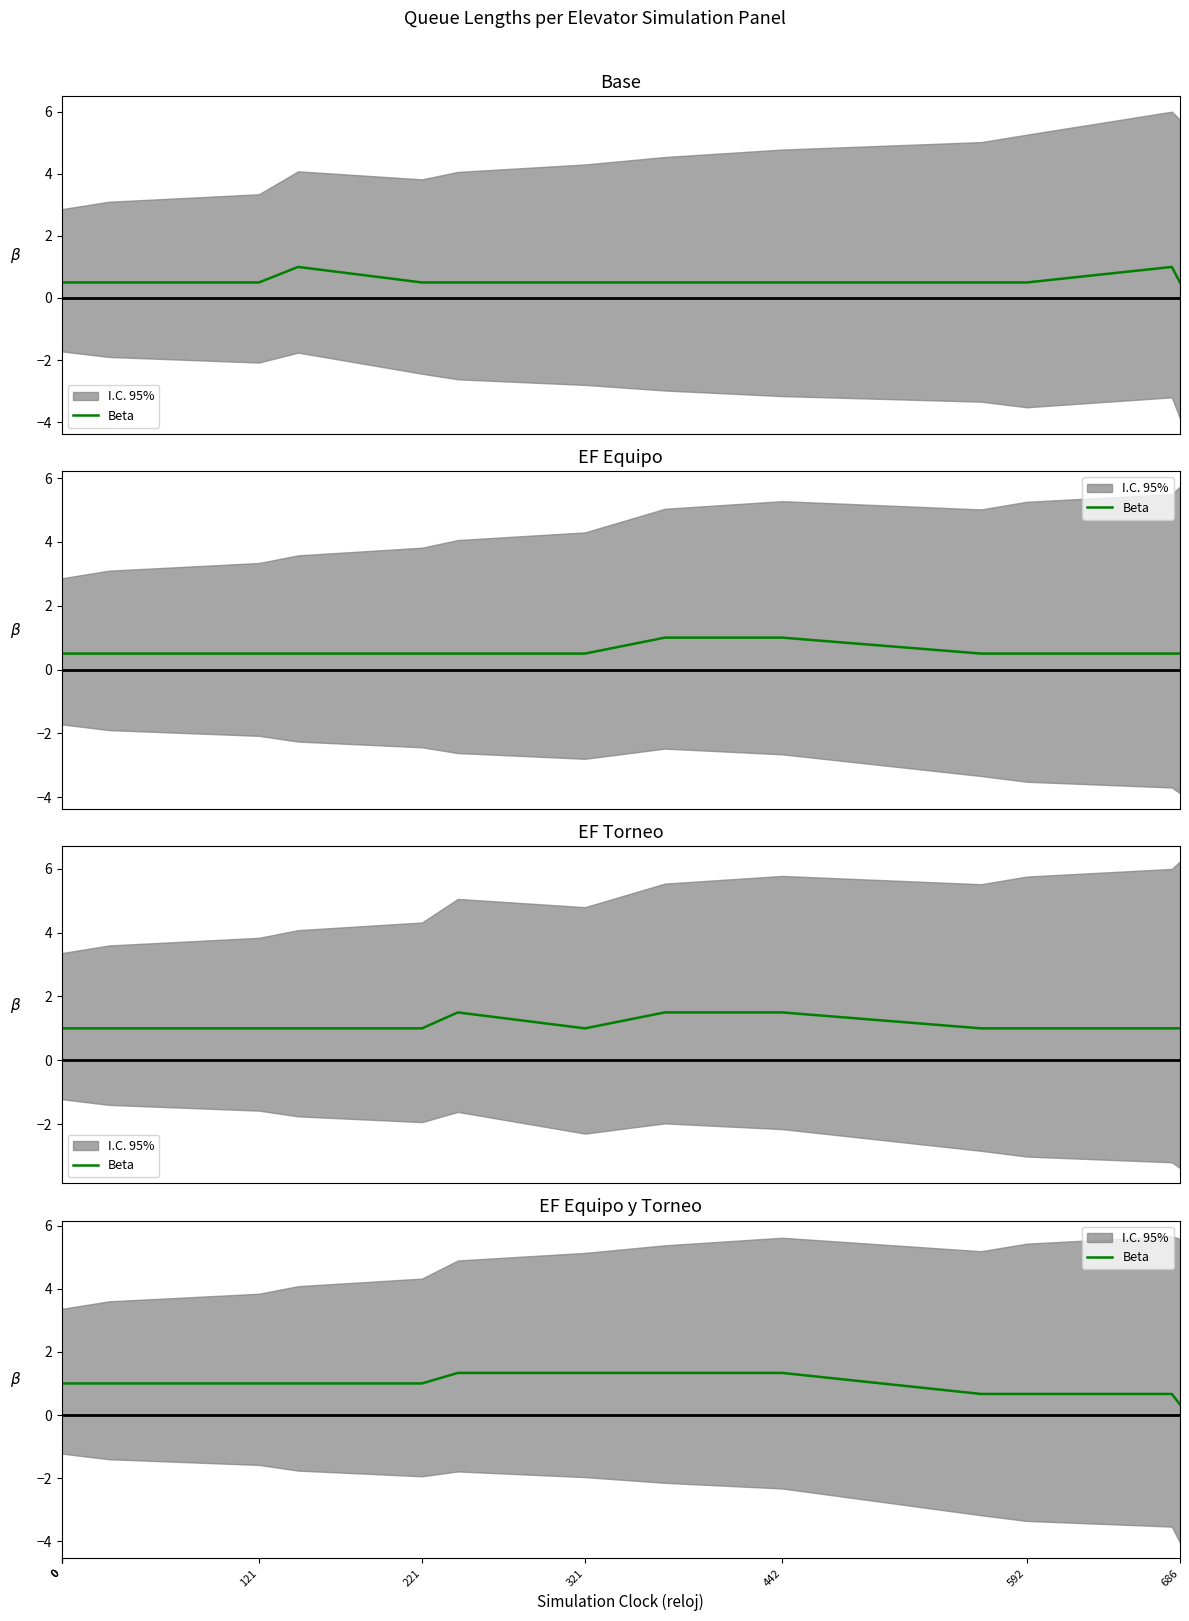

How many values are below 1?

7